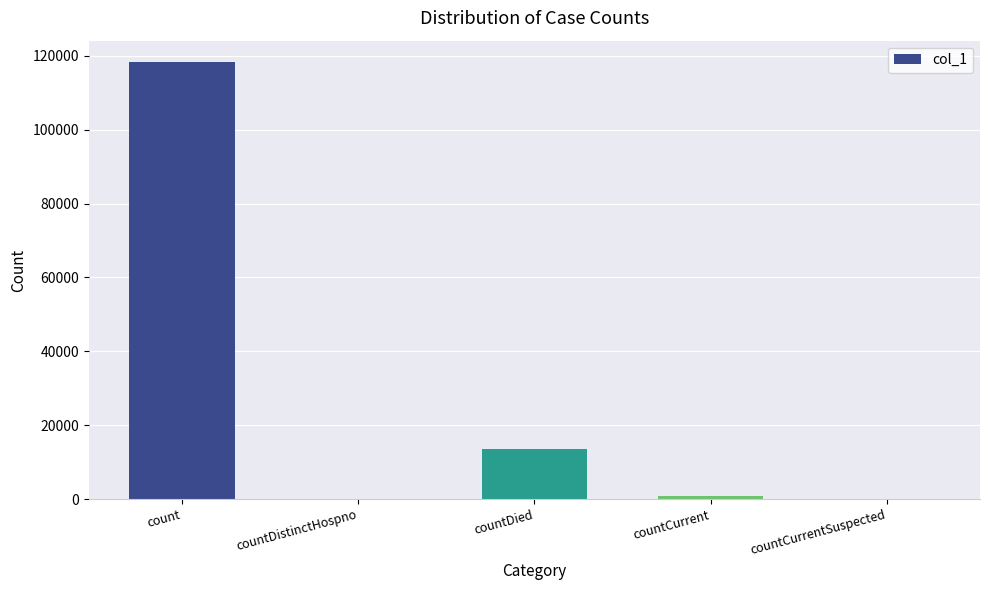

Between countDied and count, which is larger?

count